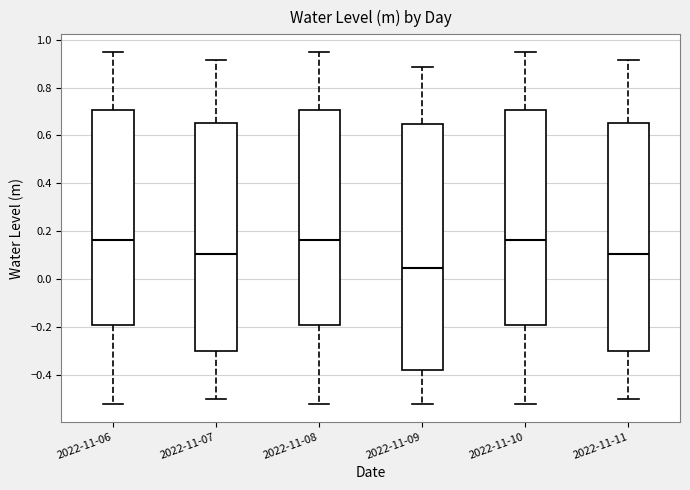

Where does the lower whisker of the box for 2022-11-11 end on the y-axis? The values are not printed on the chart, so give them approximately, as read against the axis.

-0.50